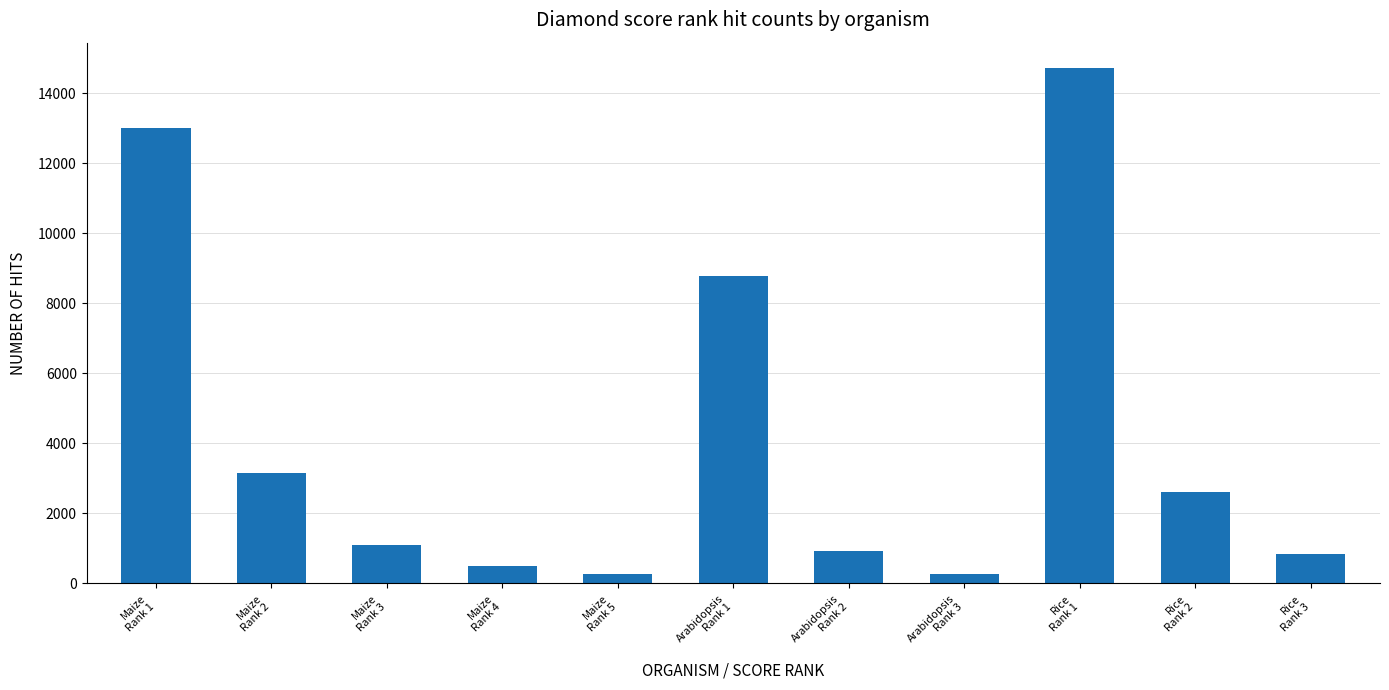

At which label does the data first exceed 1109?

Maize
Rank 1